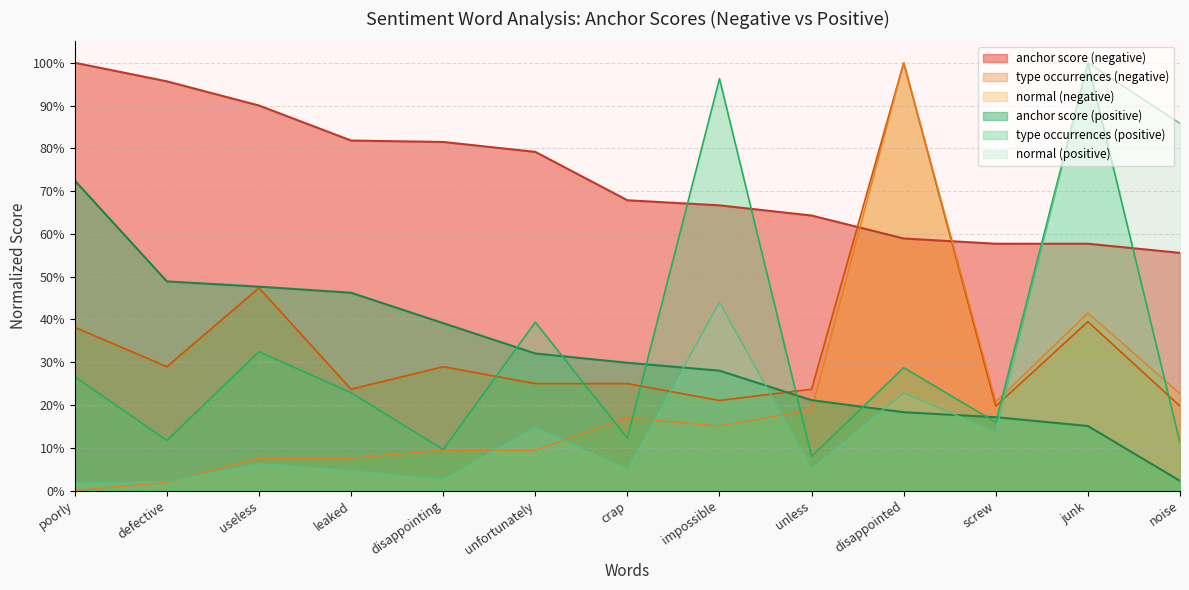

The value of anchor score (negative) at useless is 0.9. True or false?

True